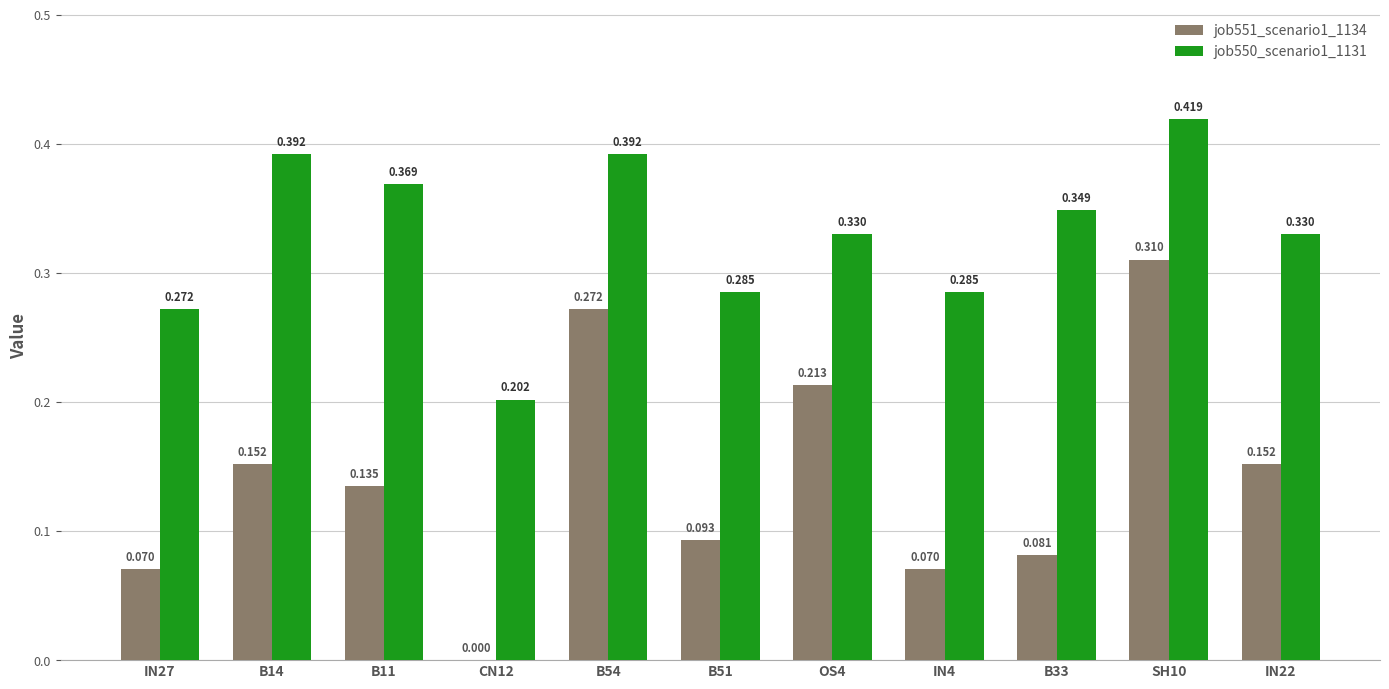

Is the value of job550_scenario1_1131 at B11 greater than the value of job551_scenario1_1134 at CN12?

Yes